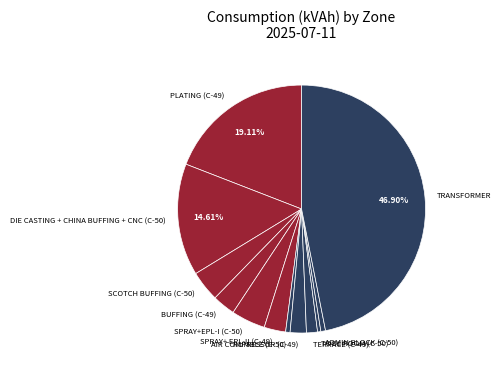

To the nearest percent, what is the difference between the largest and smallest slice percentages?

46%